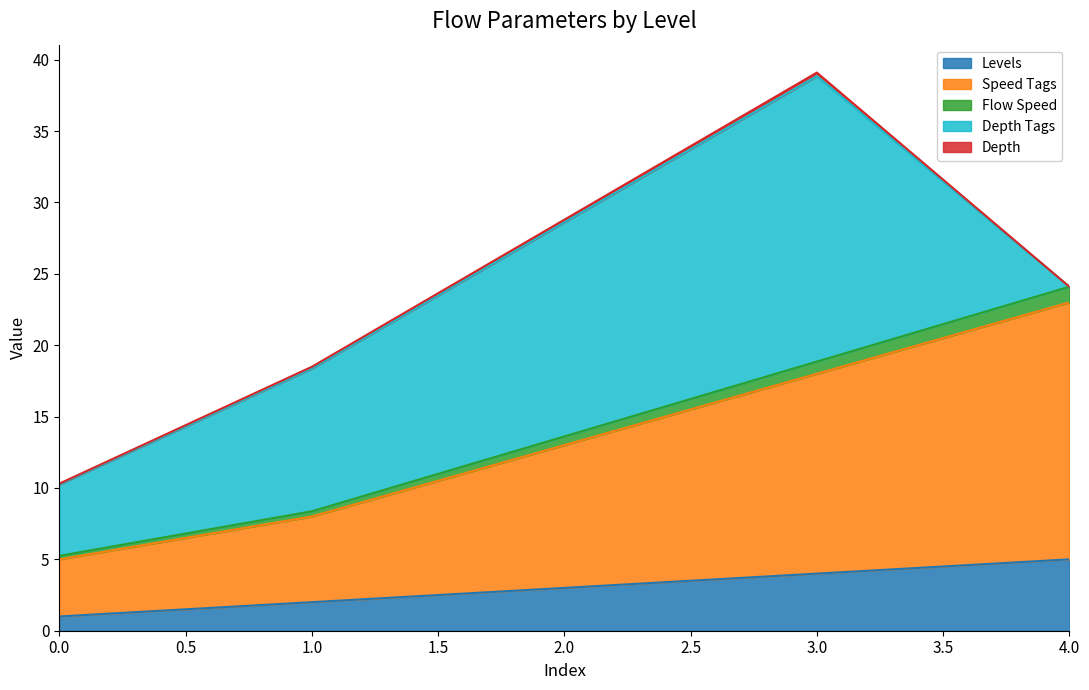

True or false: Levels and Speed Tags intersect in this chart.

False